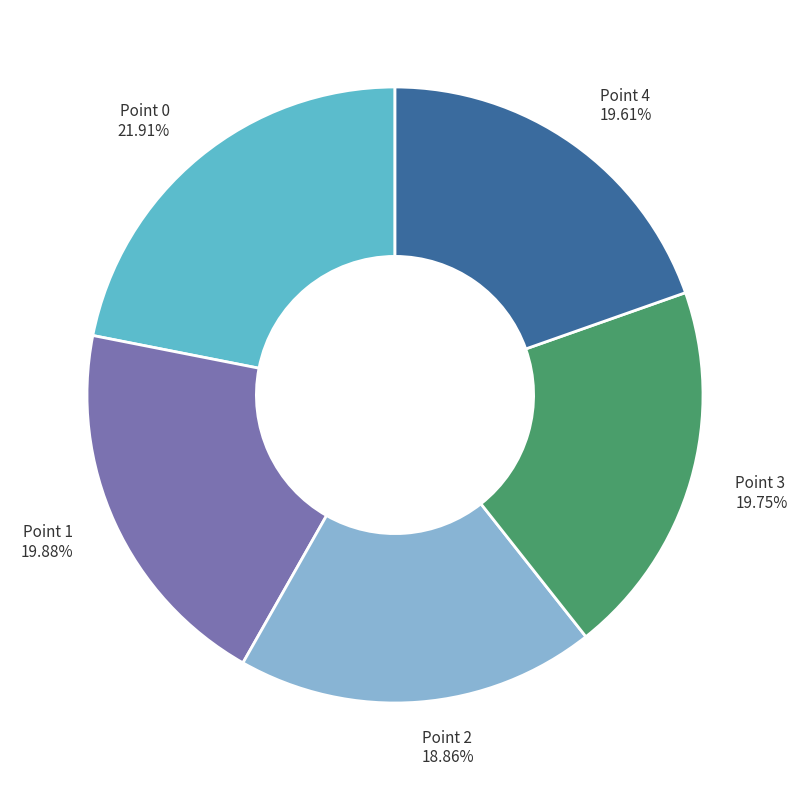

To the nearest percent, what percentage of the pie is Point 2?

19%